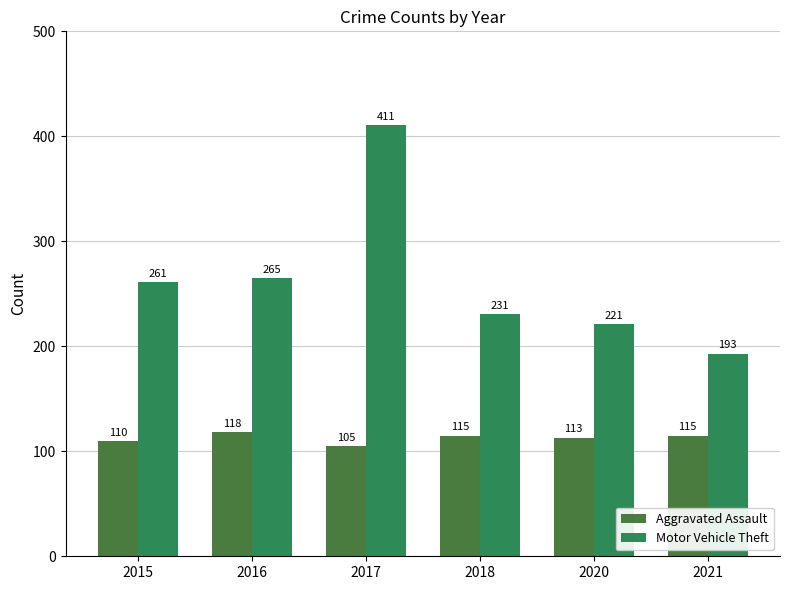

What are all the series names shown in the legend?

Aggravated Assault, Motor Vehicle Theft